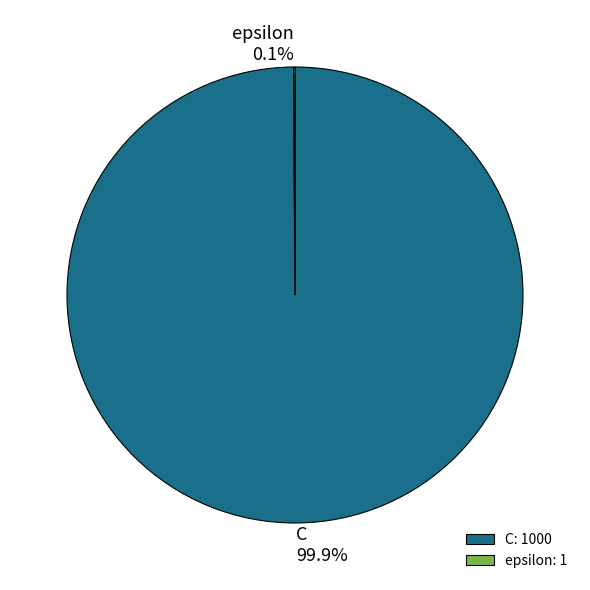

How much of the chart is everything except C?

0.1%